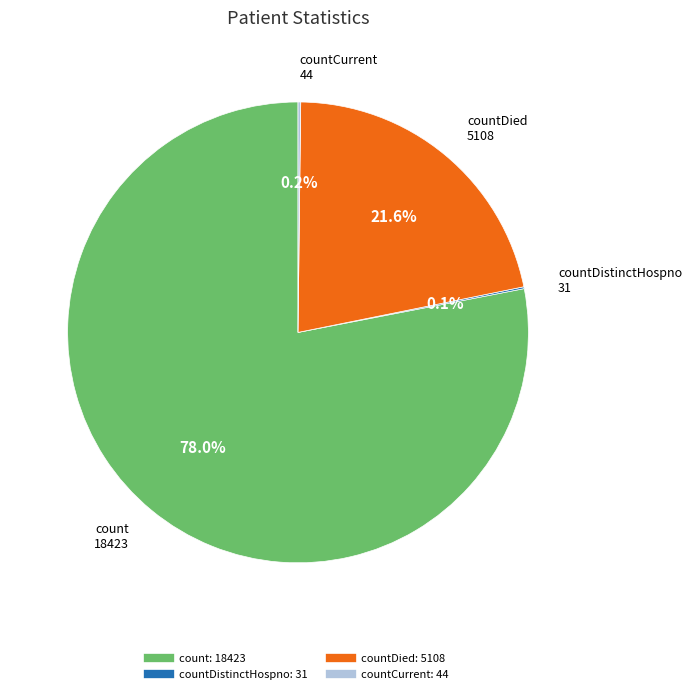

Is there any slice that represents more than half of the pie?

Yes